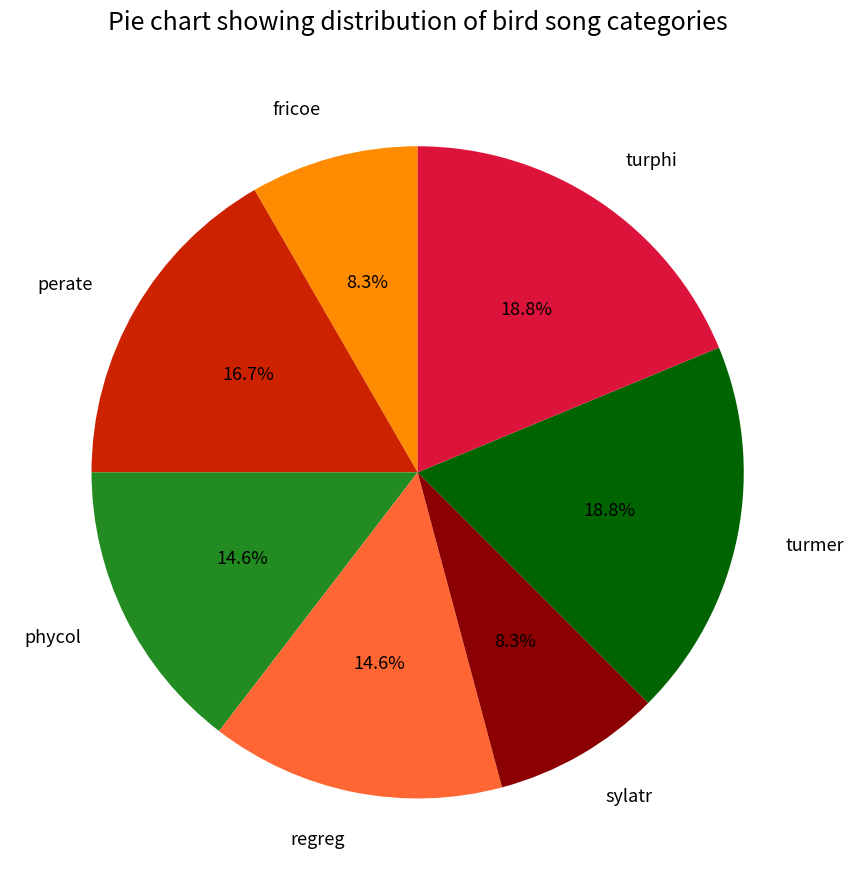

Does perate represent more than half of the total?

No